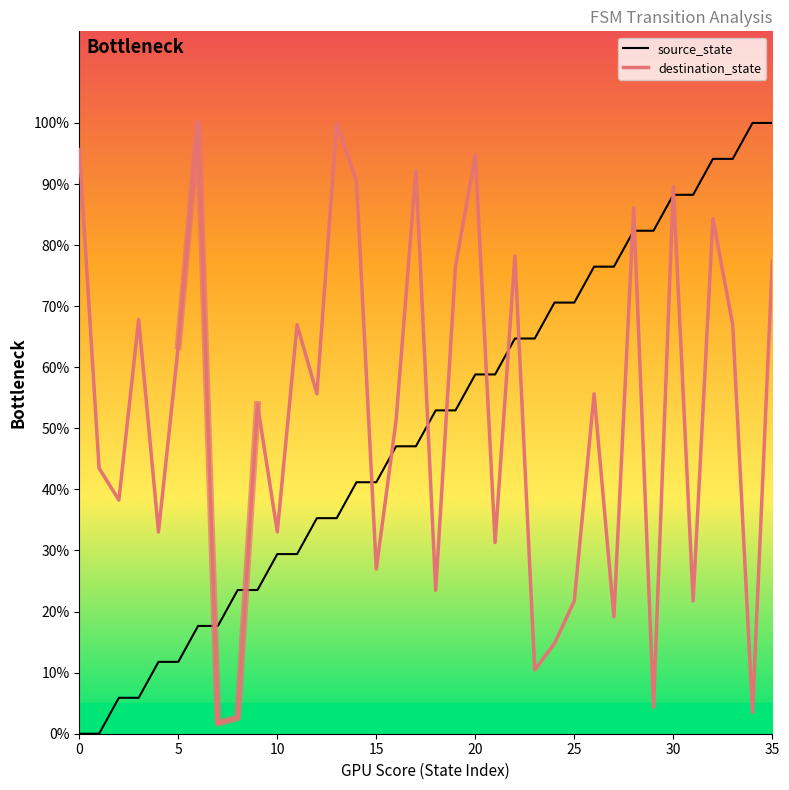

How many values in the source_state series are below 52?

18